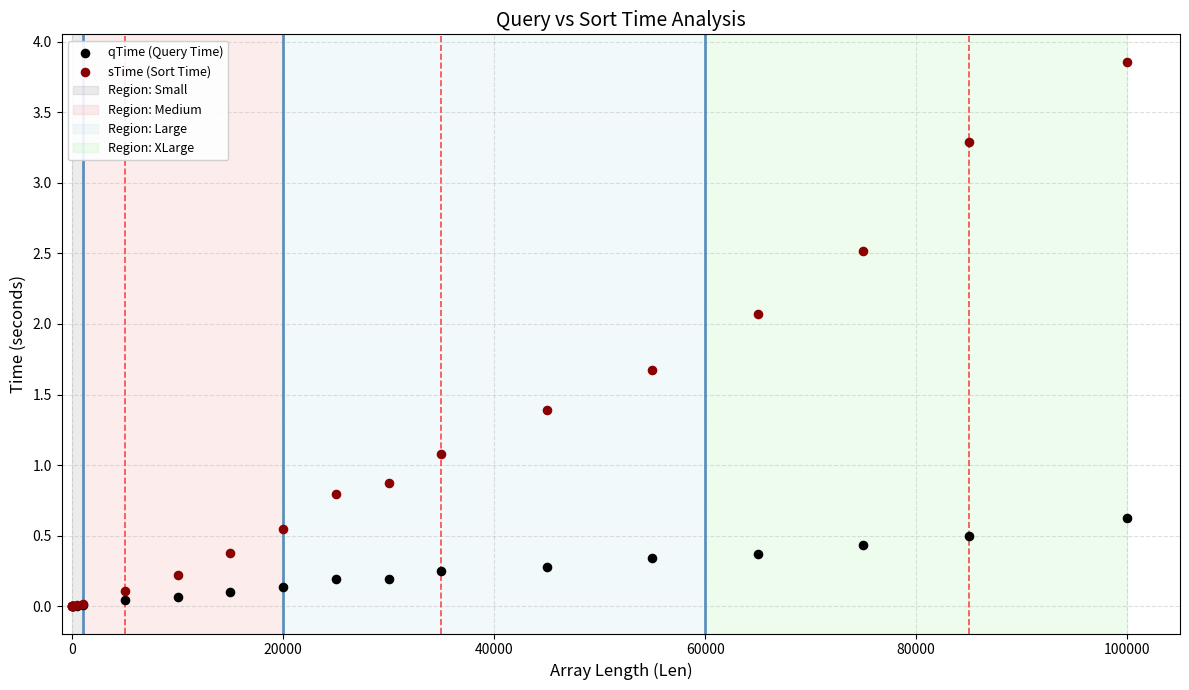

Across all series, what Y value is closest to 1?

1.1